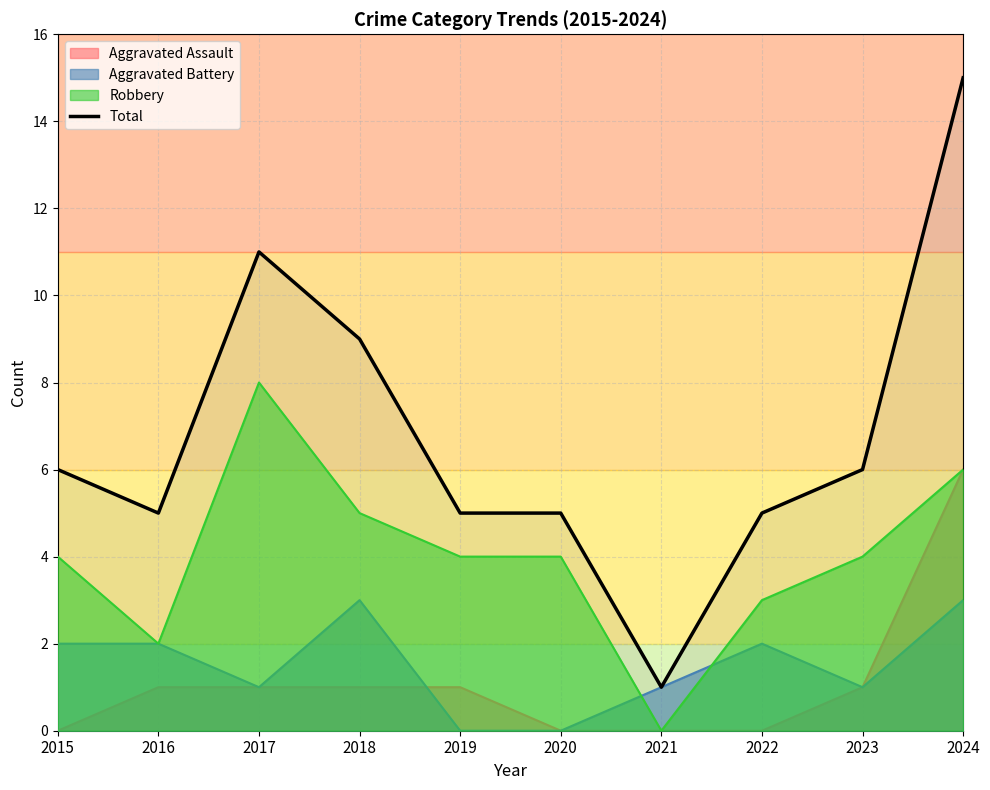

What is the difference between the maximum and minimum values?

14